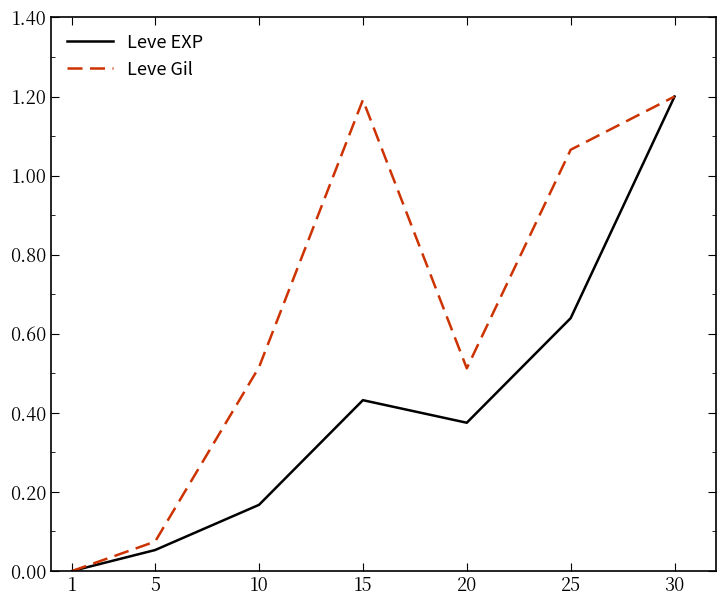

Which series changed the most between 1 and 20?

Leve Gil